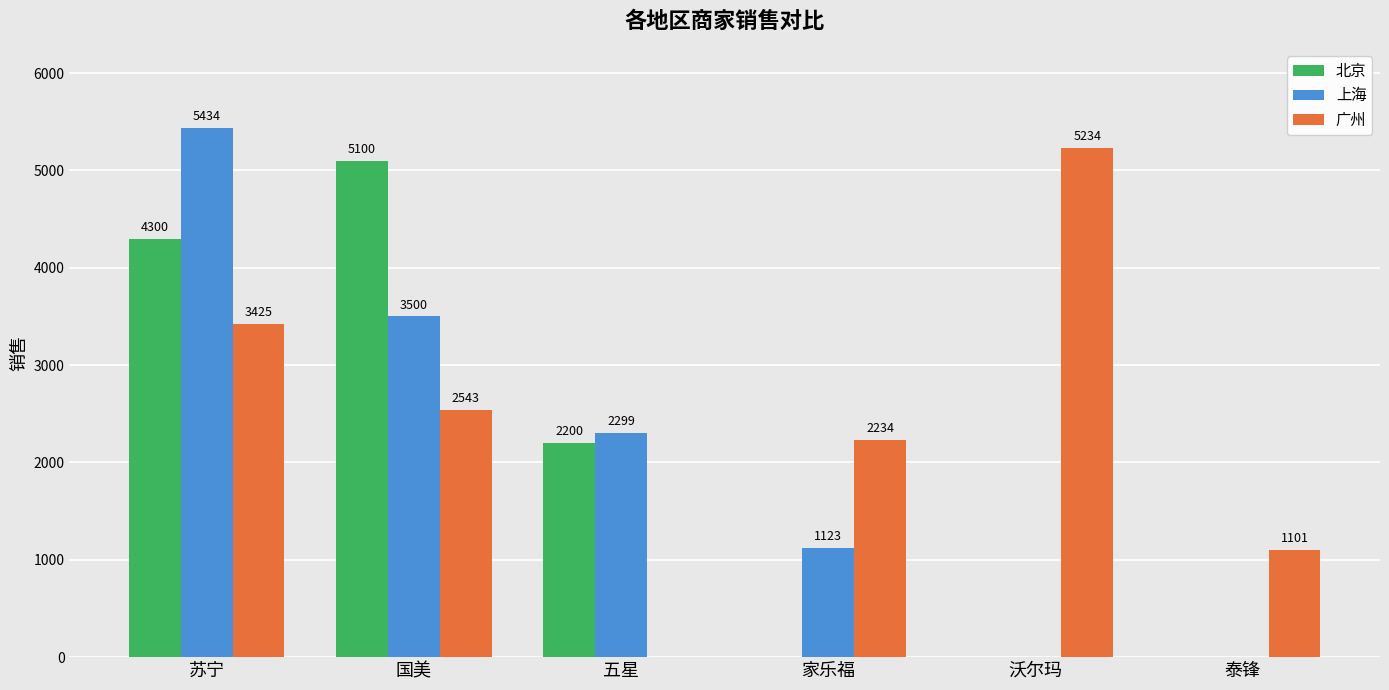

What is the average value of the 北京 series?

1933